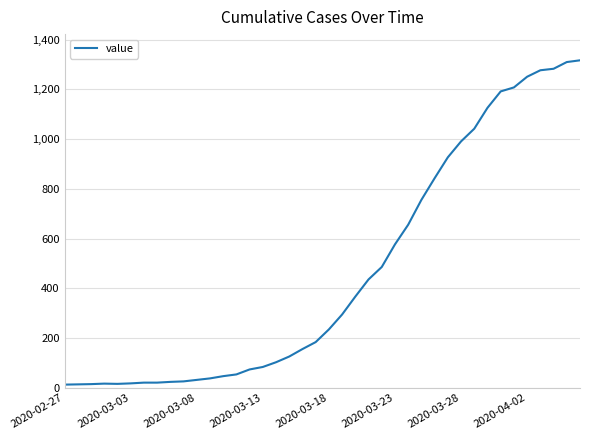

What is the maximum value shown in the chart?

1317